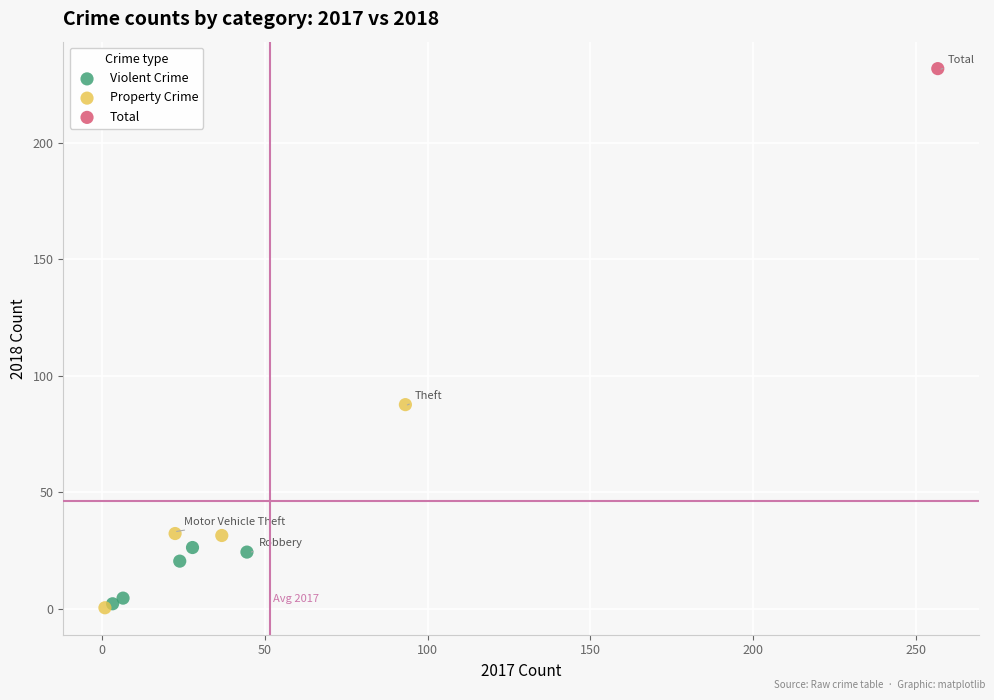

What are all the series names shown in the legend?

Violent Crime, Property Crime, Total